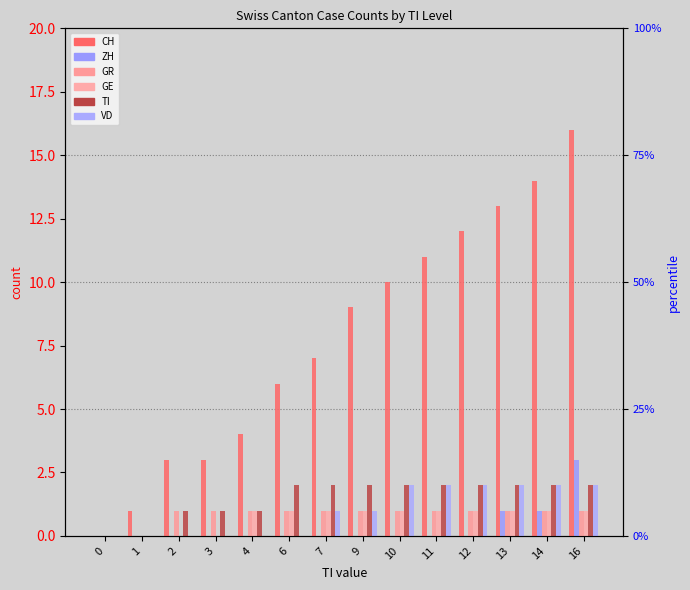

How many data points does each series have?

14